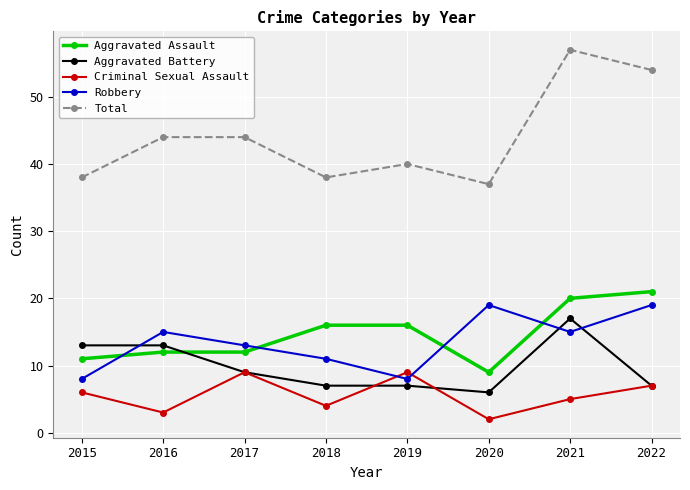

True or false: Total and Aggravated Battery cross at least once.

False